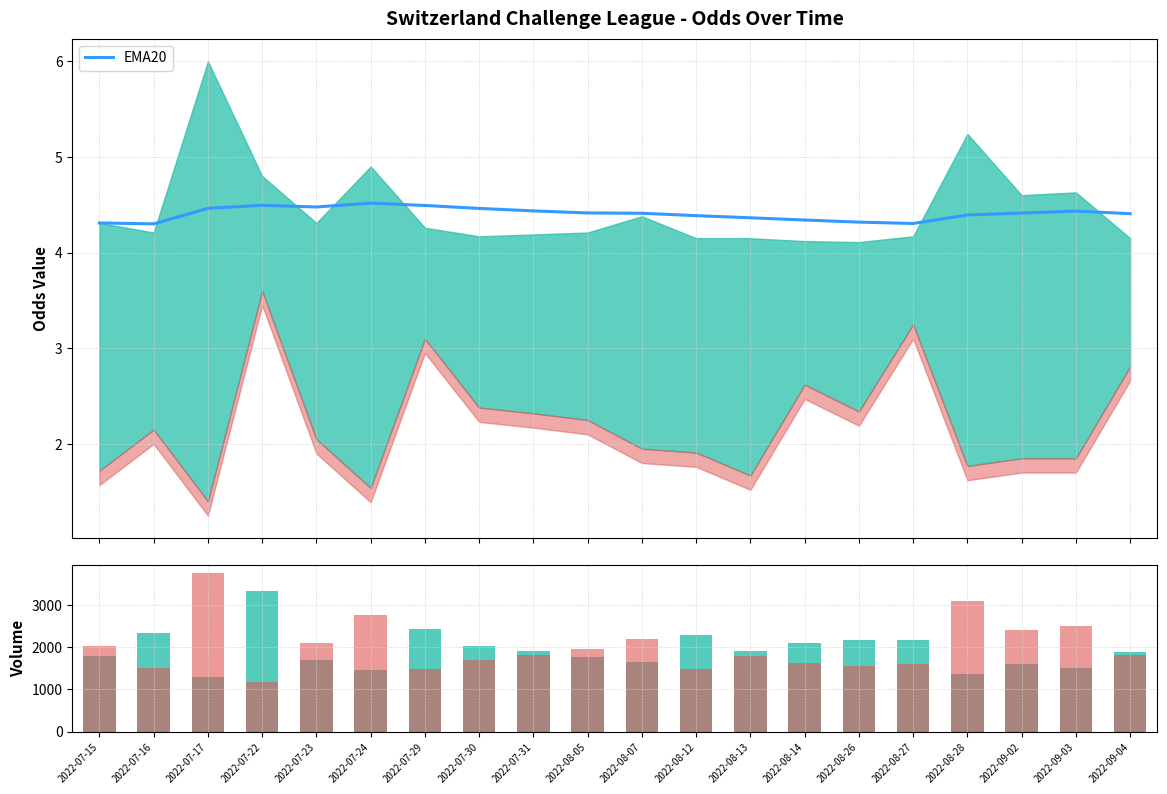

How many values in the Corners_A vol series exceed 1823?

10